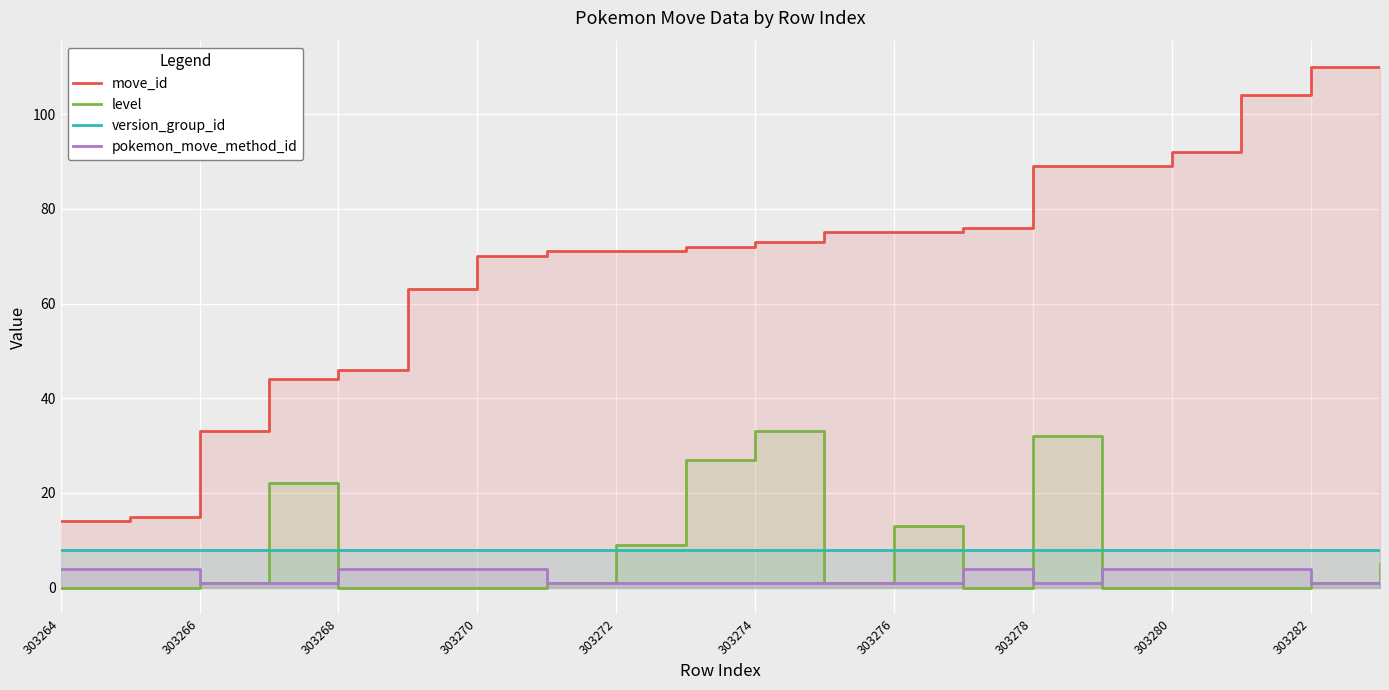

What position from the left is 303270?

7